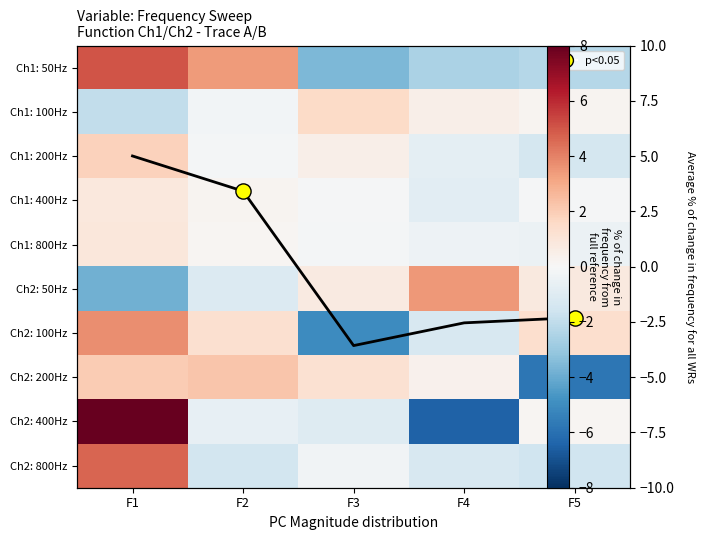

What is the lowest value of the Ch1 trace series?

-3.6